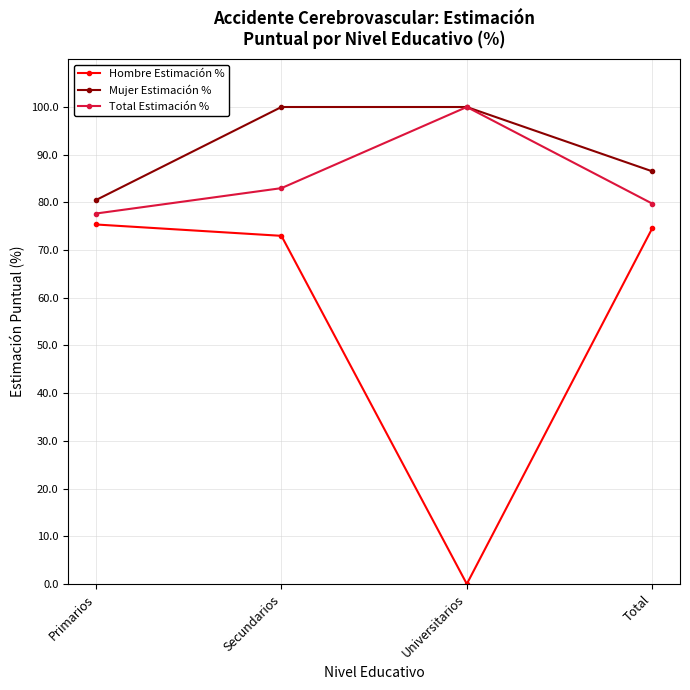

Is the value of Hombre Estimación % at Primarios greater than the value of Mujer Estimación % at Universitarios?

No